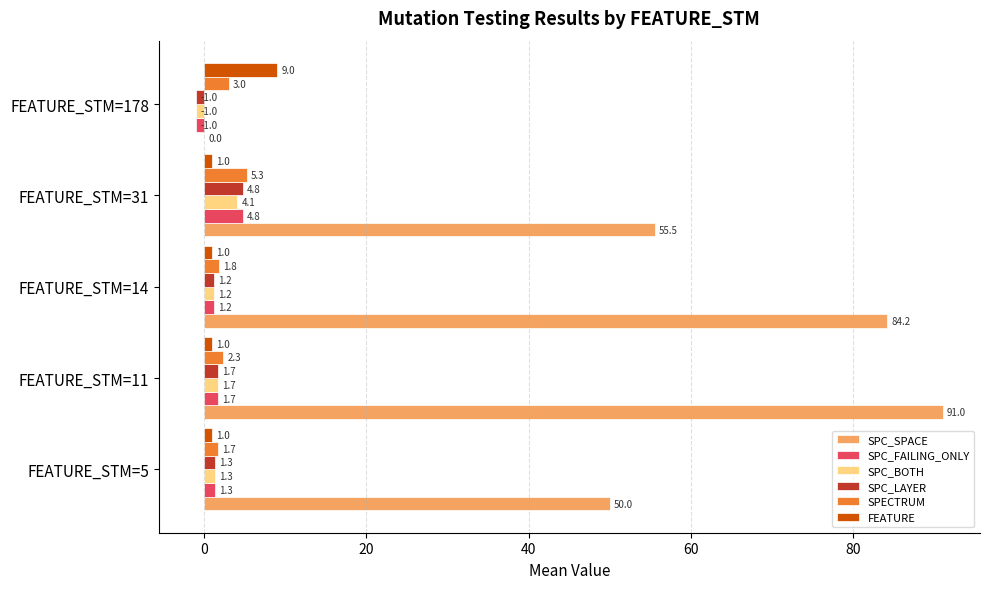

True or false: SPC_LAYER has a value of -1.0 at FEATURE_STM=178.

True